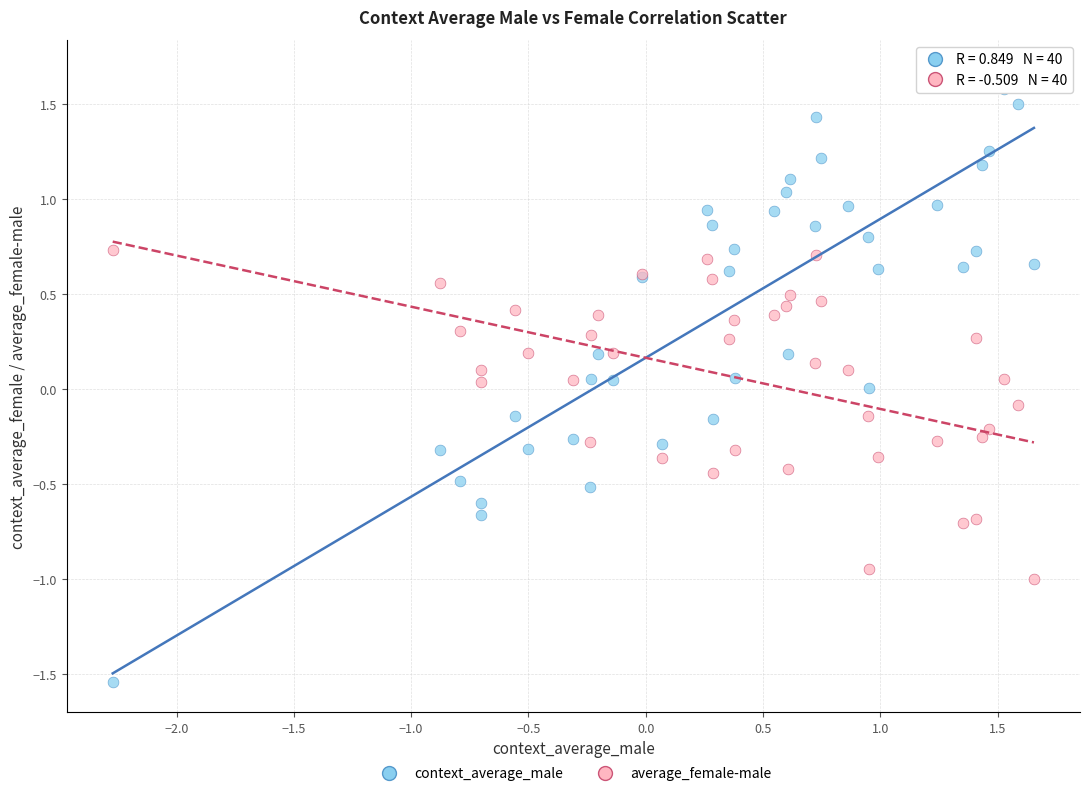

Which series contains the highest Y value?

context_average_male